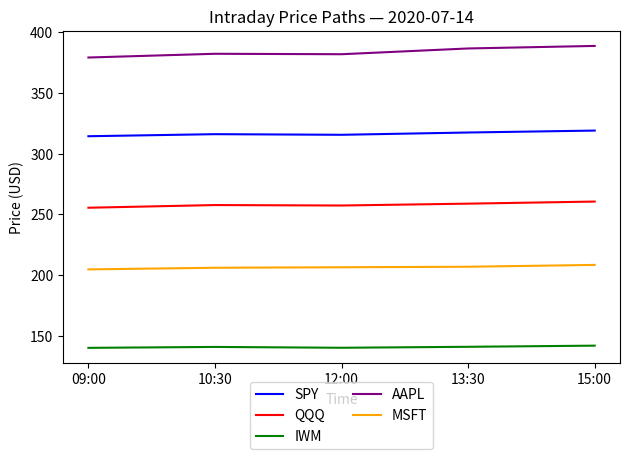

True or false: QQQ and MSFT intersect in this chart.

False